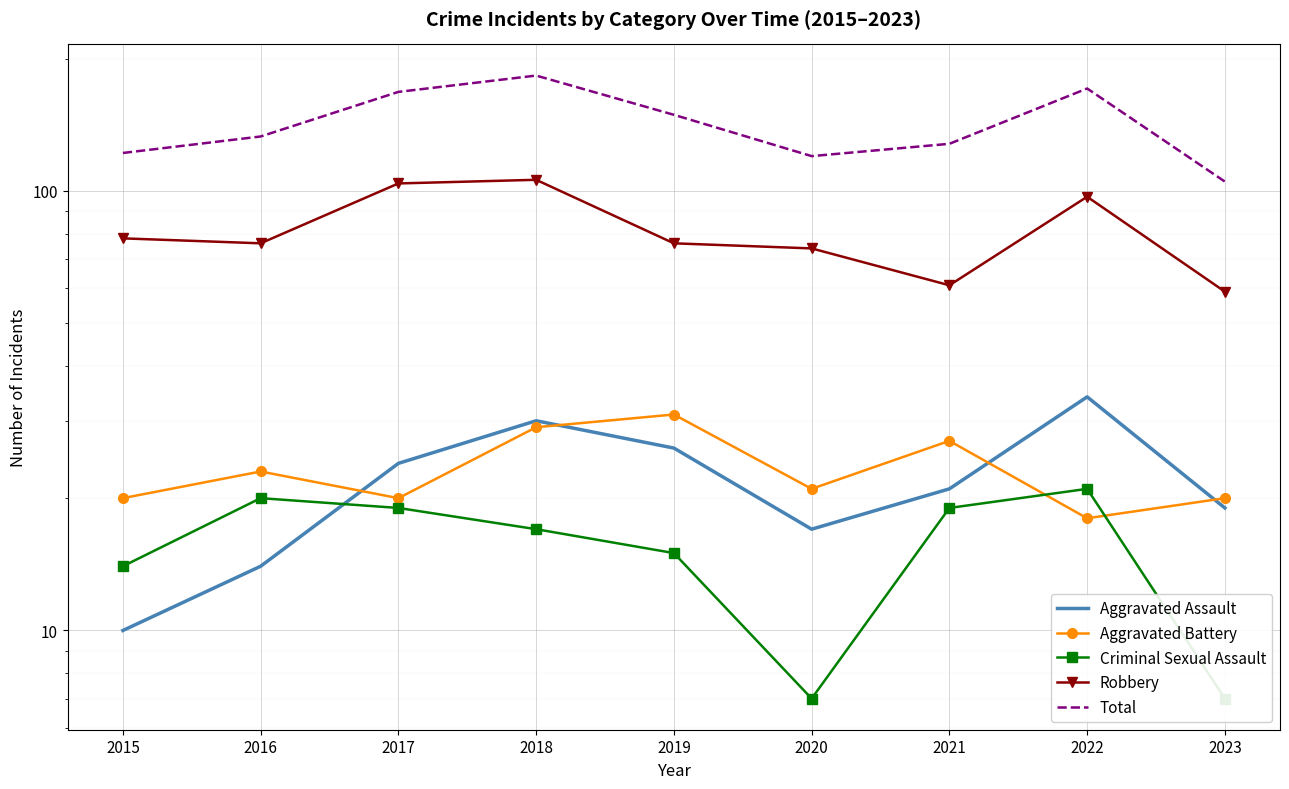

Reading left to right, extract all data points from this chart.

Aggravated Assault: 2015=10	2016=14	2017=24	2018=30	2019=26	2020=17	2021=21	2022=34	2023=19
Aggravated Battery: 2015=20	2016=23	2017=20	2018=29	2019=31	2020=21	2021=27	2022=18	2023=20
Criminal Sexual Assault: 2015=14	2016=20	2017=19	2018=17	2019=15	2020=7	2021=19	2022=21	2023=7
Robbery: 2015=78	2016=76	2017=104	2018=106	2019=76	2020=74	2021=61	2022=97	2023=59
Total: 2015=122	2016=133	2017=168	2018=183	2019=149	2020=120	2021=128	2022=171	2023=105